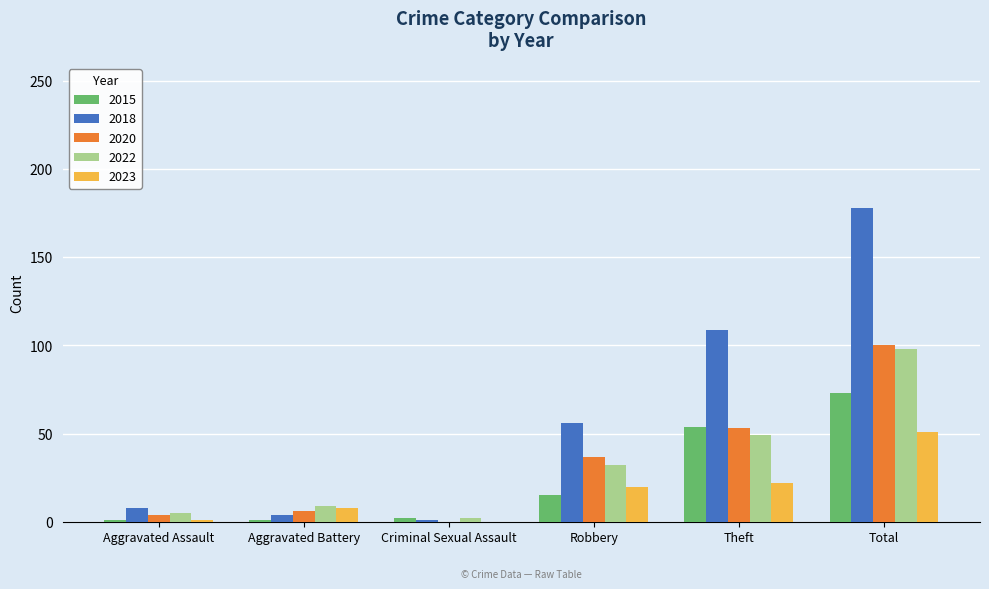

The value of 2020 at Total is 100. True or false?

True